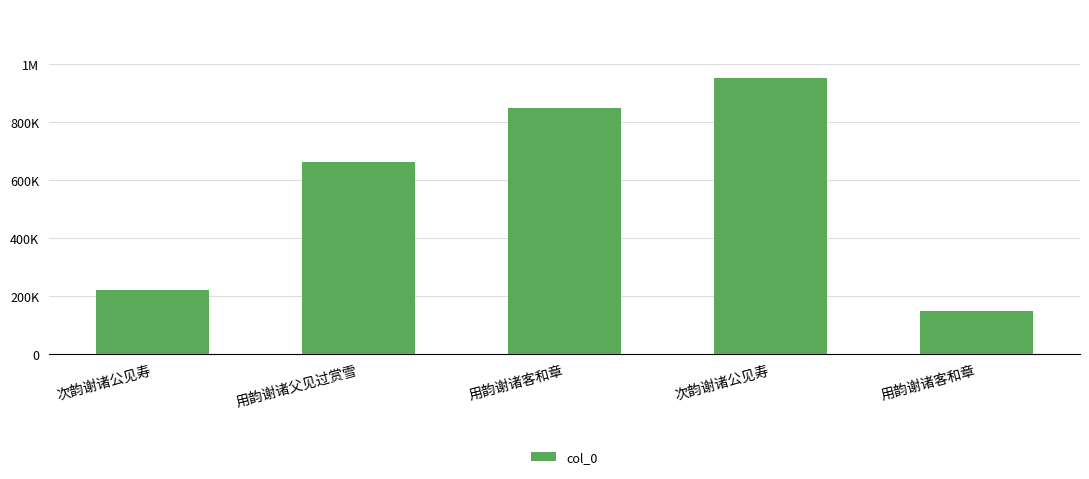

Which label corresponds to the smallest value in the chart?

用韵谢诸客和章